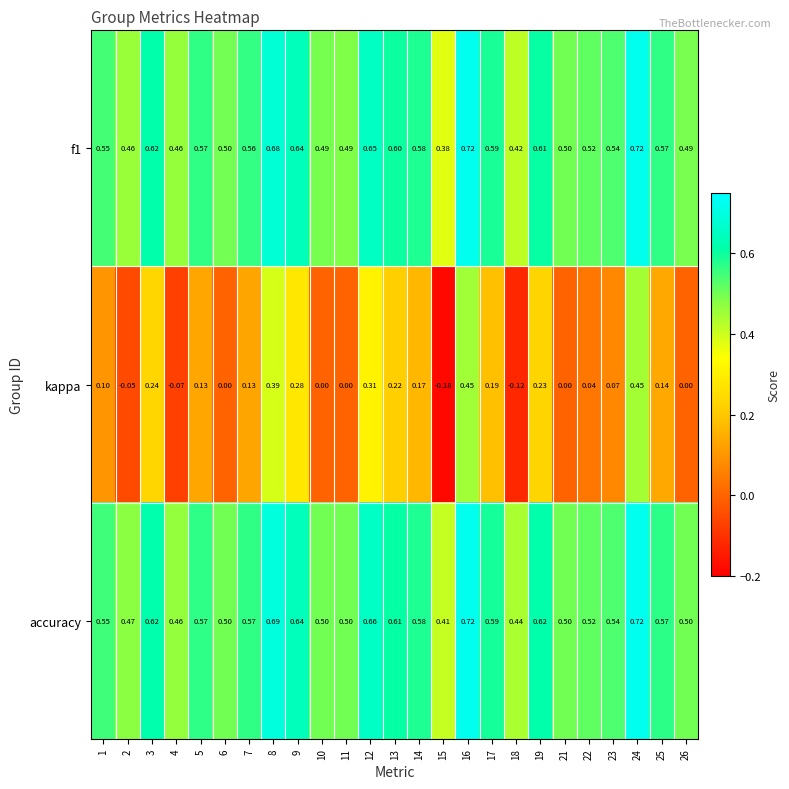

Between 7 and 19, which series saw the biggest shift?

kappa